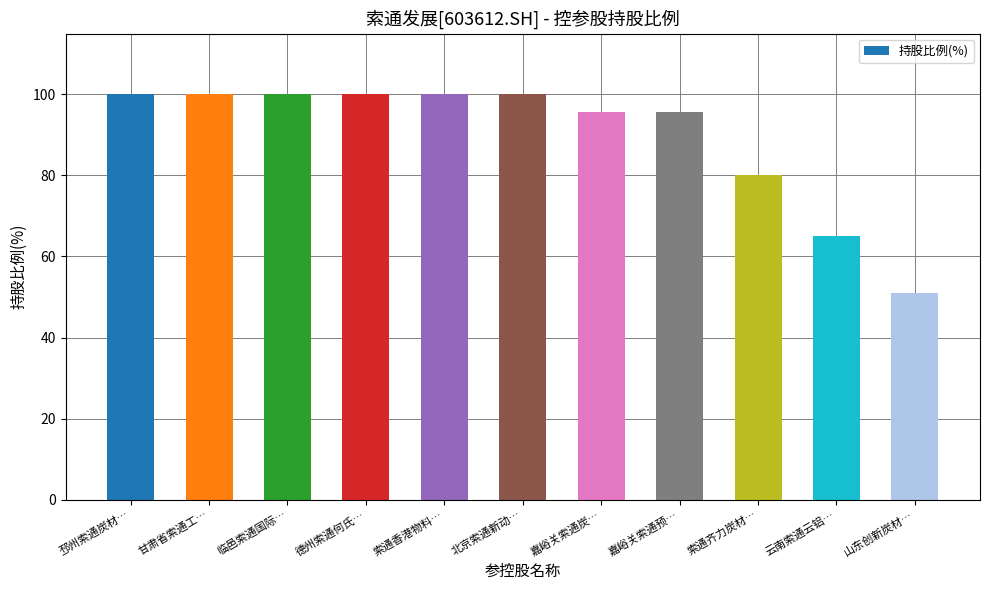

Count the number of data series in this chart.

1